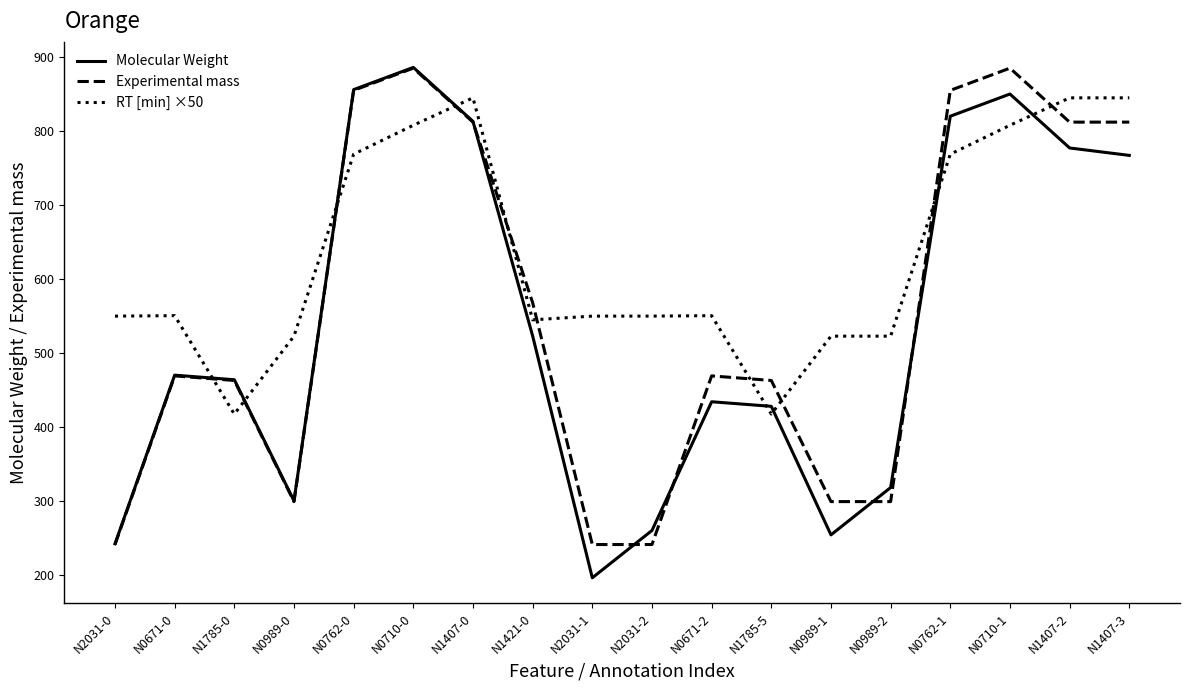

What is the difference between the RT [min] ×50 values at N2031-0 and N0989-1?

27.1